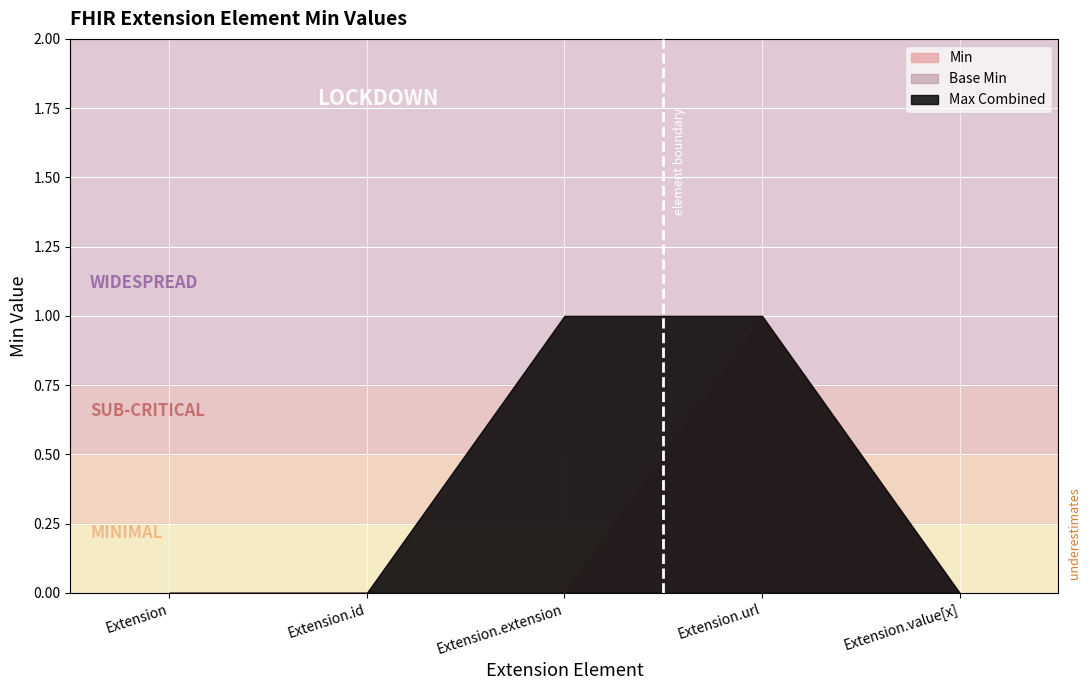

List the labels in order of Base Min value, smallest first.

Extension, Extension.id, Extension.value[x], Extension.extension, Extension.url